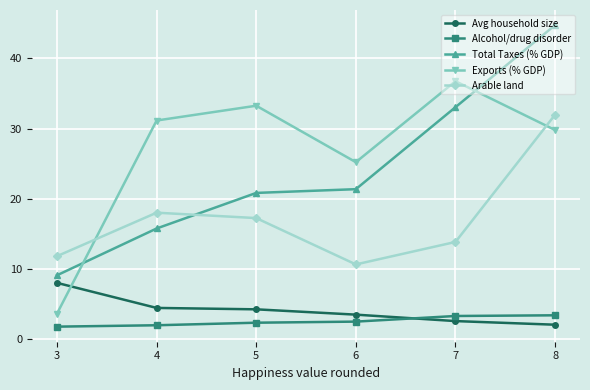

At which label does Avg household size reach its minimum?

8